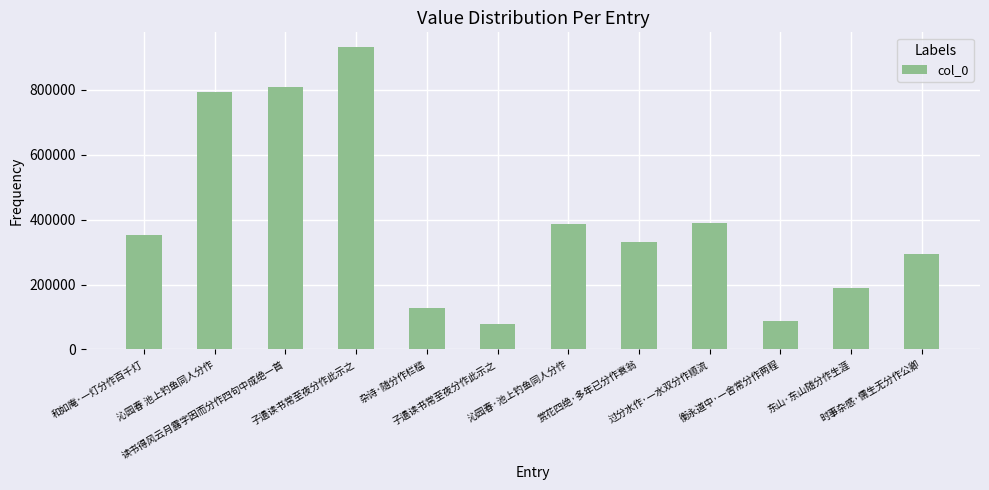

Reading left to right, what are all the values shown in this chart?

351829	794493	809580	930550	127777	78683	386355	329647	389996	88028	189316	294740